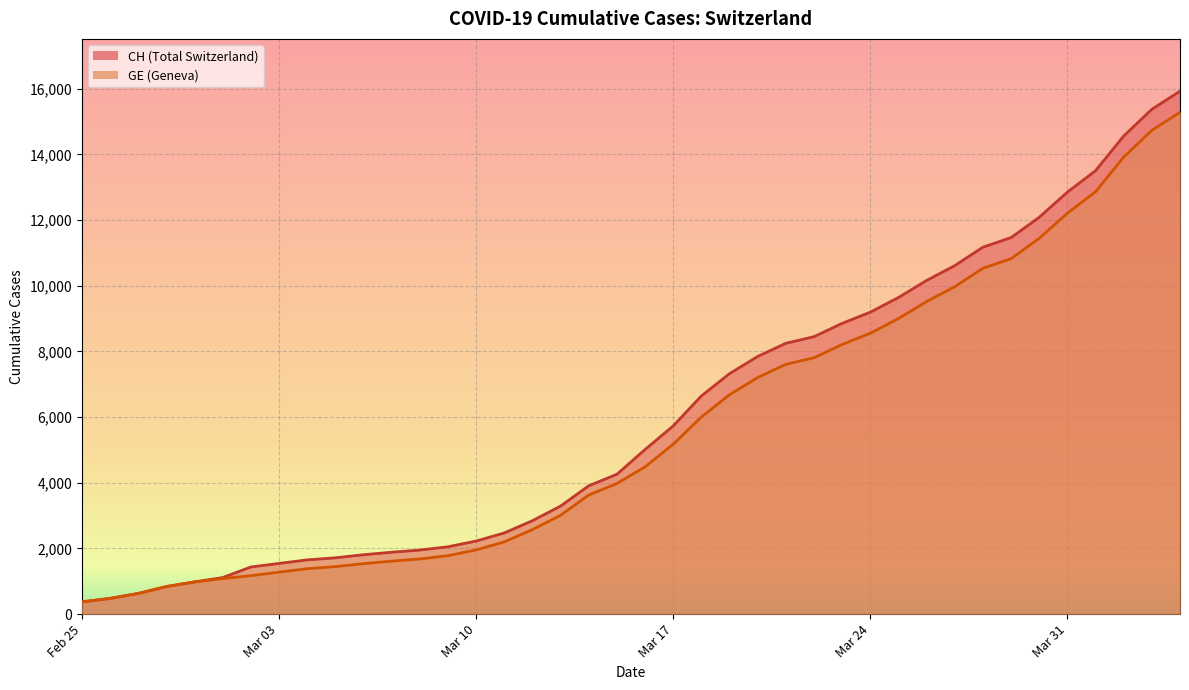

How many lines are shown in the chart?

2